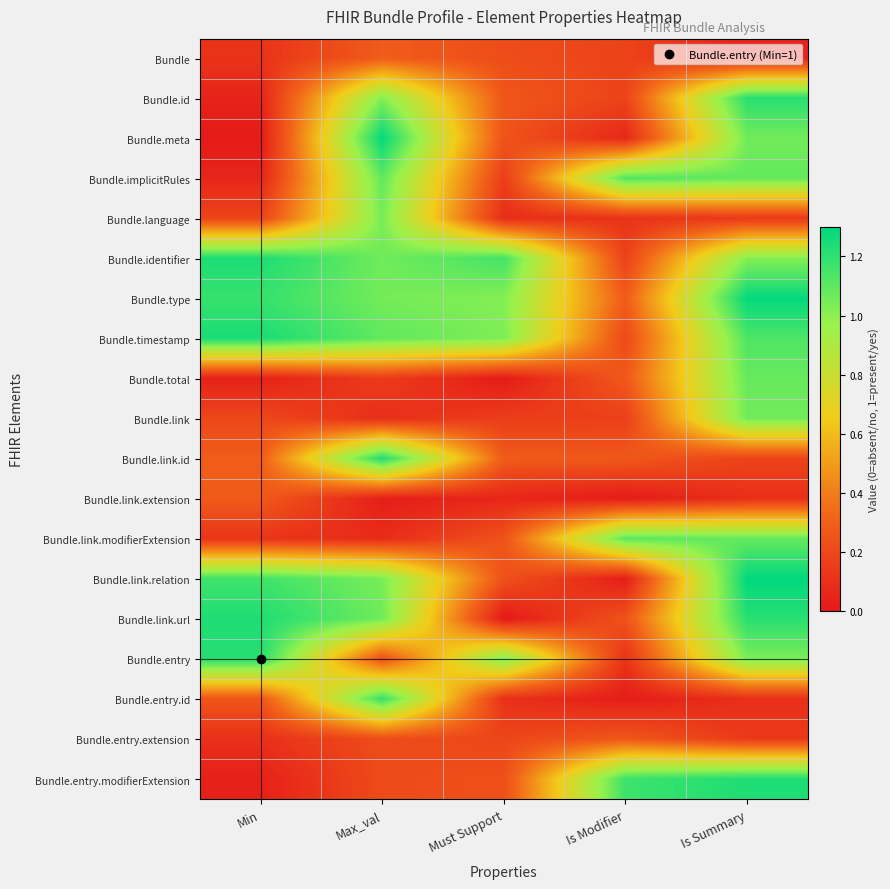

Count the number of data series in this chart.

19